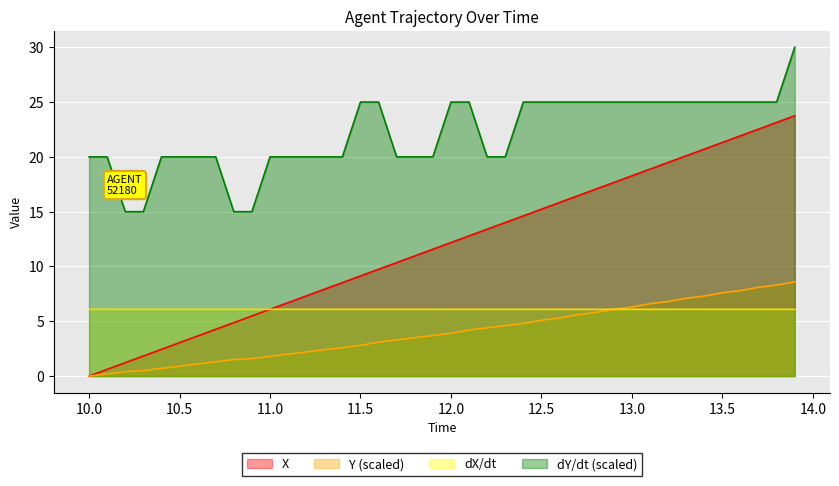

What is the spread (max minus min) of values at 10.5?

19.1